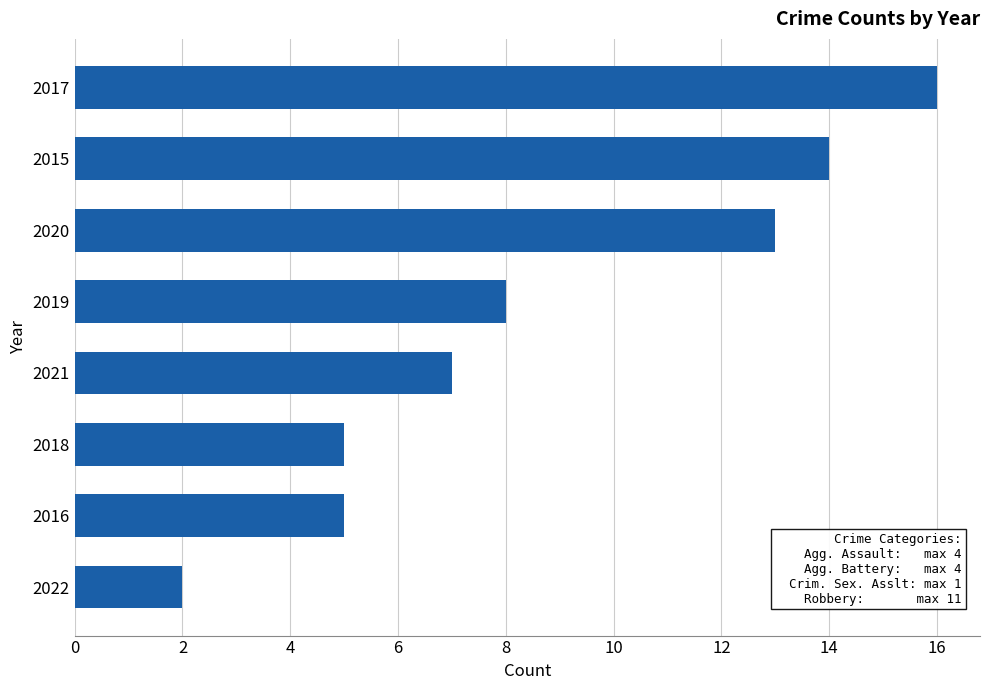

Approximately how many times larger is the value at 2015 compared to 2018?

2.8